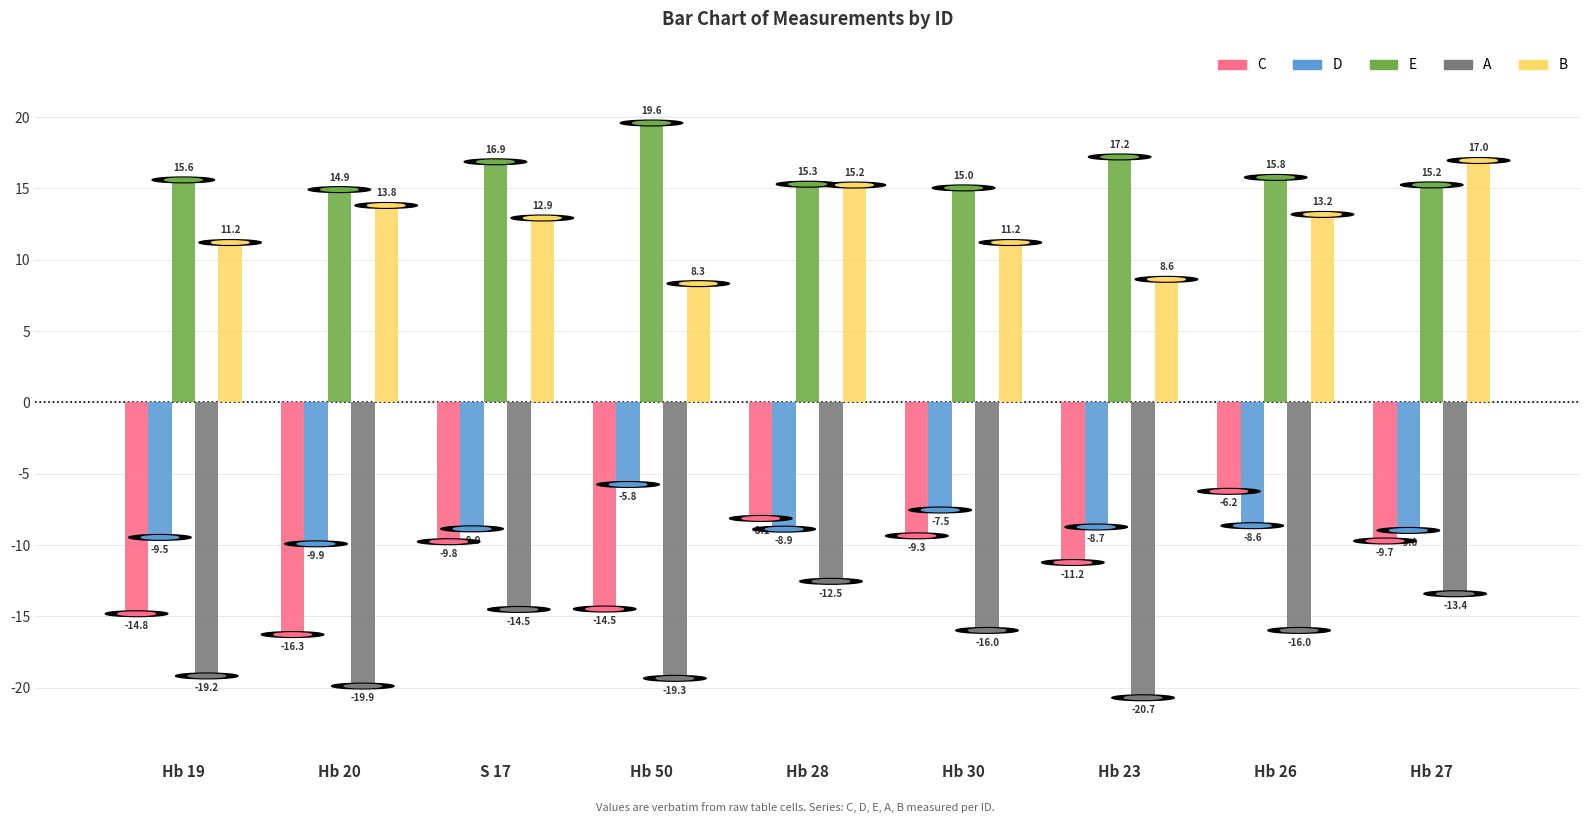

What are all the series names shown in the legend?

C, D, E, A, B